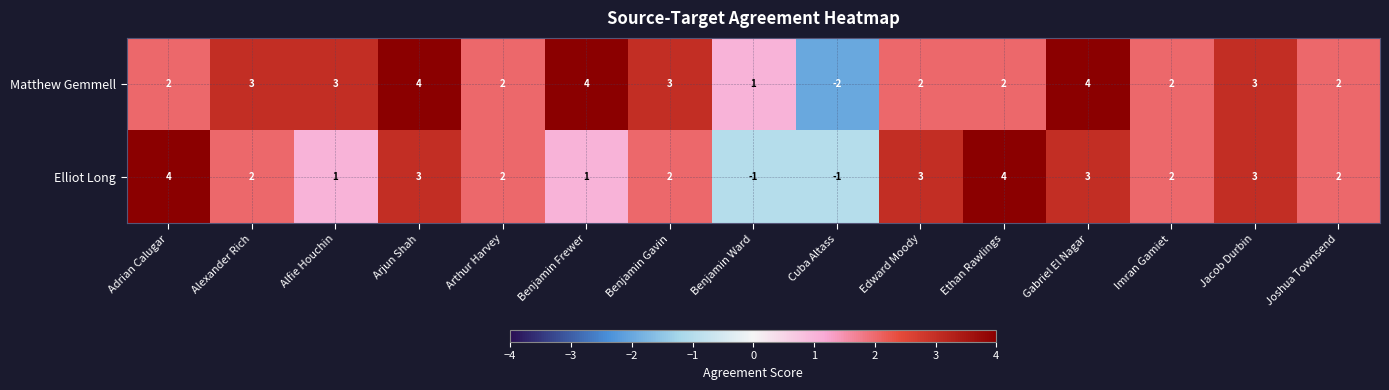

Reading left to right, transcribe all the data shown in this chart.

Matthew Gemmell: Adrian Calugar=2	Alexander Rich=3	Alfie Houchin=3	Arjun Shah=4	Arthur Harvey=2	Benjamin Frewer=4	Benjamin Gavin=3	Benjamin Ward=1	Cuba Altass=-2	Edward Moody=2	Ethan Rawlings=2	Gabriel El Nagar=4	Imran Gamiet=2	Jacob Durbin=3	Joshua Townsend=2
Elliot Long: Adrian Calugar=4	Alexander Rich=2	Alfie Houchin=1	Arjun Shah=3	Arthur Harvey=2	Benjamin Frewer=1	Benjamin Gavin=2	Benjamin Ward=-1	Cuba Altass=-1	Edward Moody=3	Ethan Rawlings=4	Gabriel El Nagar=3	Imran Gamiet=2	Jacob Durbin=3	Joshua Townsend=2